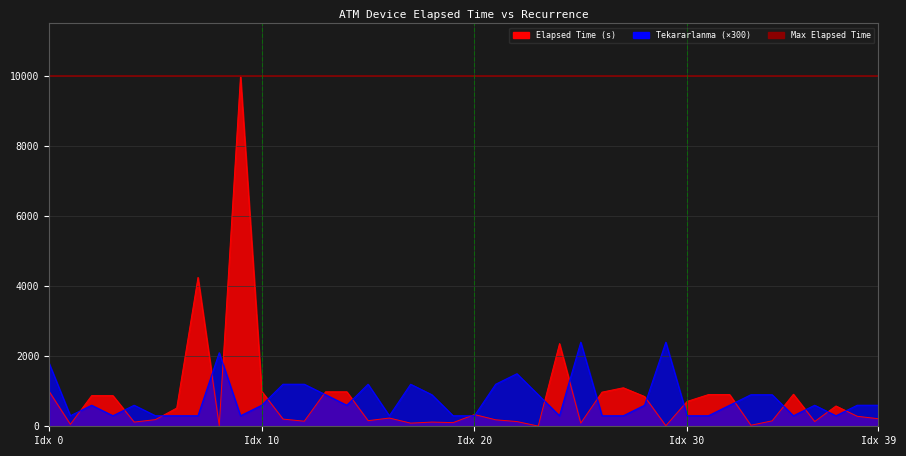

Count the number of values greater than 600.

15